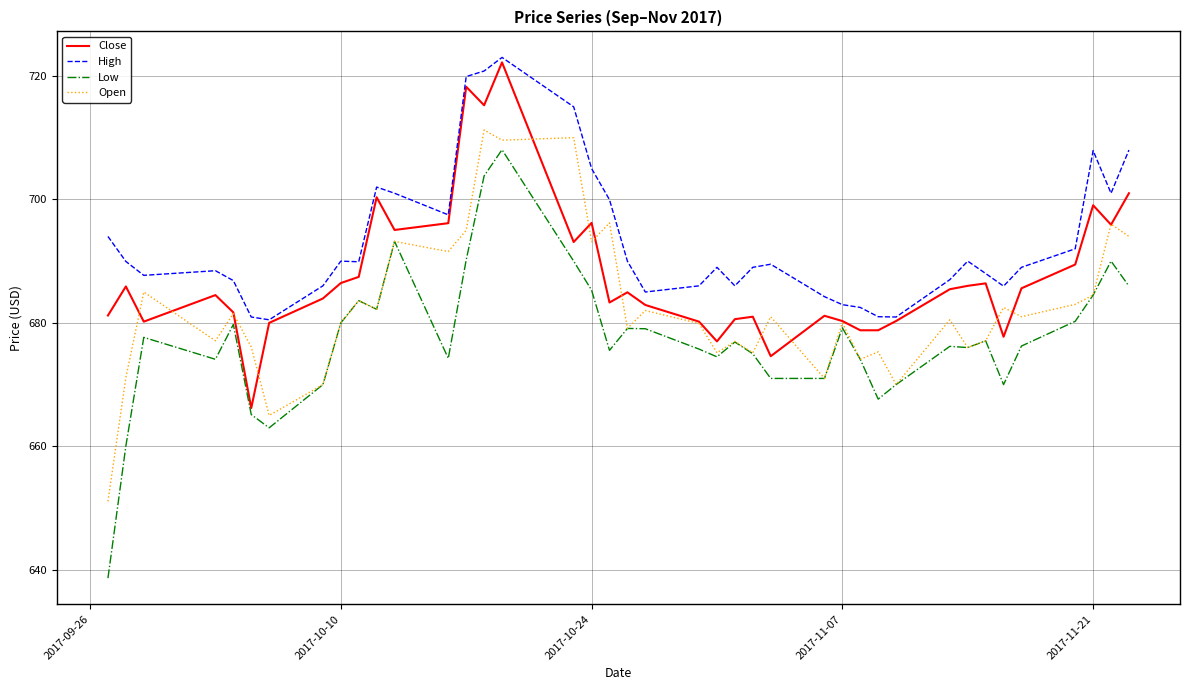

Does the chart have visible grid lines?

Yes